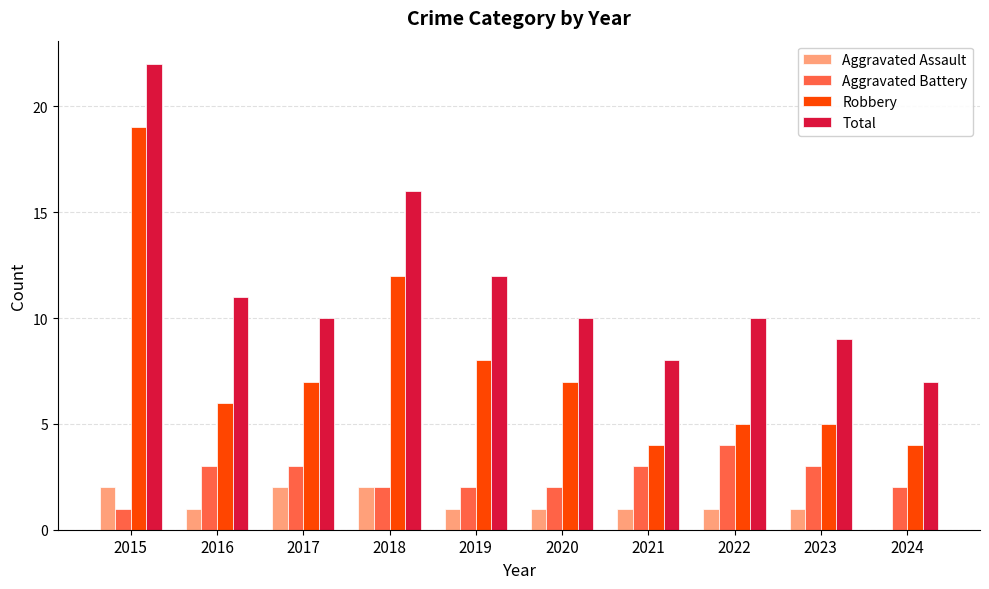

Reading left to right, extract all data points from this chart.

Aggravated Assault: 2015=2	2016=1	2017=2	2018=2	2019=1	2020=1	2021=1	2022=1	2023=1	2024=0
Aggravated Battery: 2015=1	2016=3	2017=3	2018=2	2019=2	2020=2	2021=3	2022=4	2023=3	2024=2
Robbery: 2015=19	2016=6	2017=7	2018=12	2019=8	2020=7	2021=4	2022=5	2023=5	2024=4
Total: 2015=22	2016=11	2017=10	2018=16	2019=12	2020=10	2021=8	2022=10	2023=9	2024=7